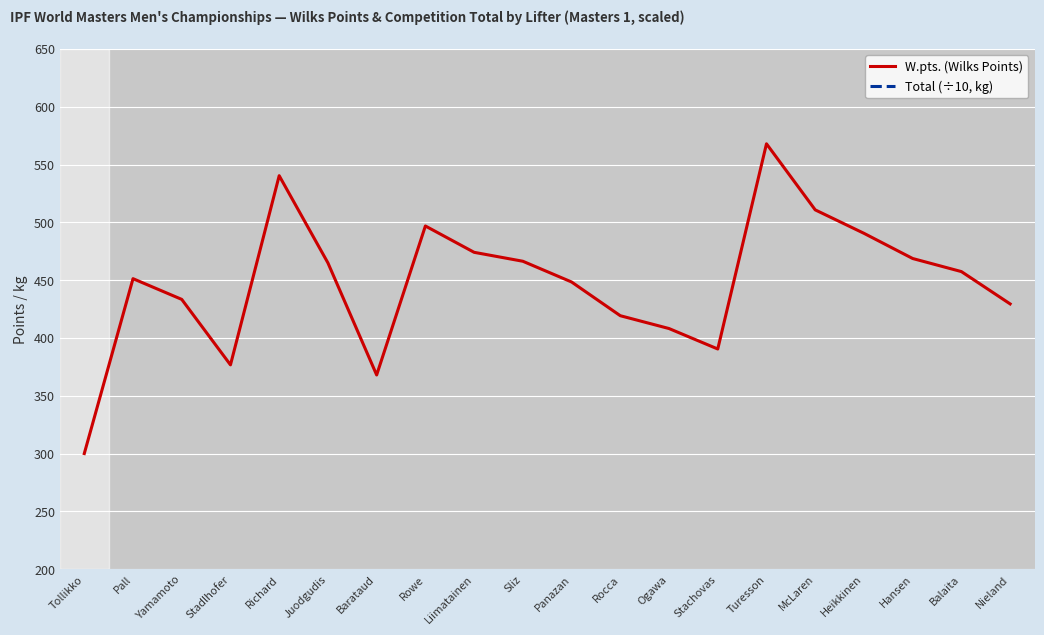

True or false: W.pts. (Wilks Points) has more than 0 points higher than both neighbors.

True